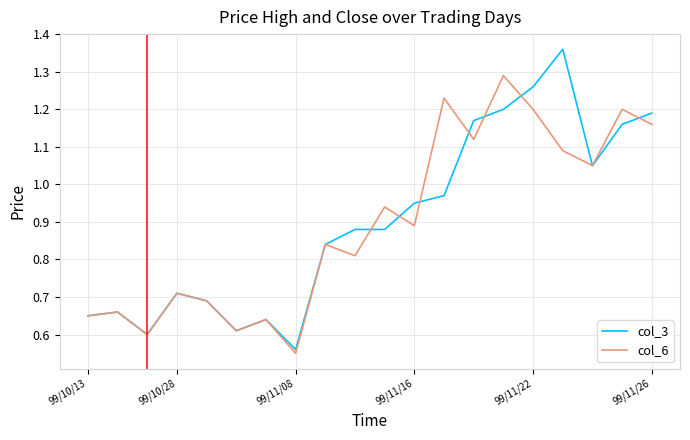

At how many categories does at least one series exceed 0?

20